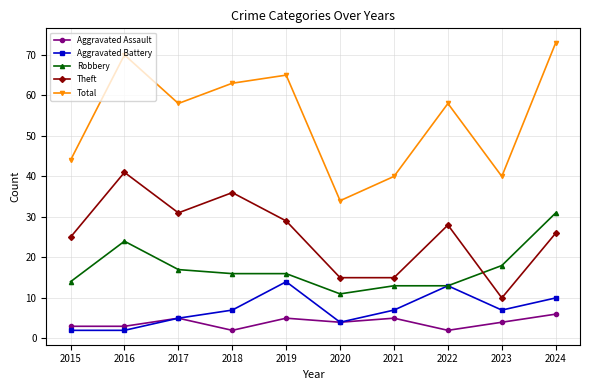

Is this an area chart (filled region under the line)?

No